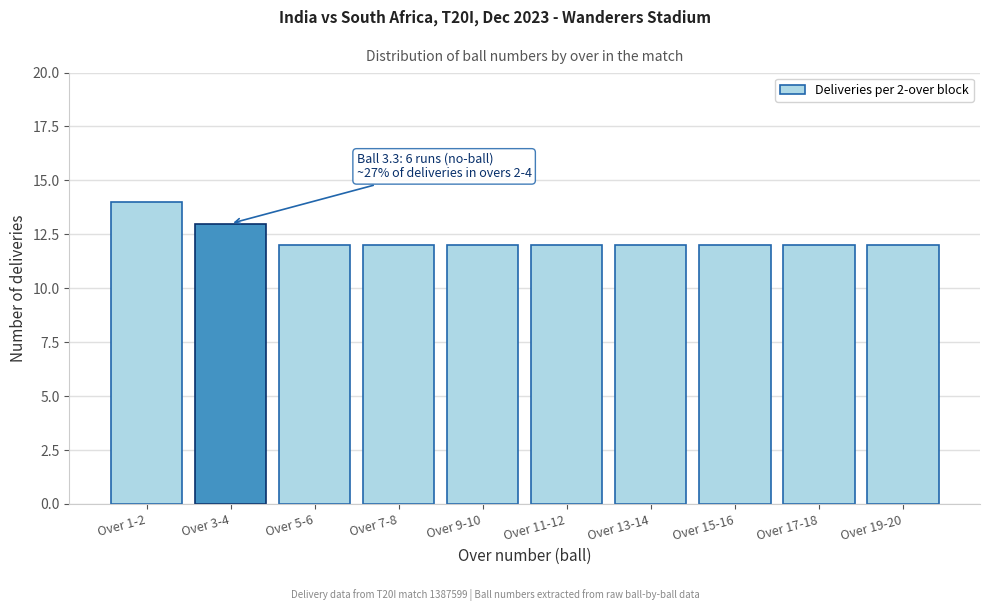

Reading left to right, transcribe all the data shown in this chart.

14	13	12	12	12	12	12	12	12	12